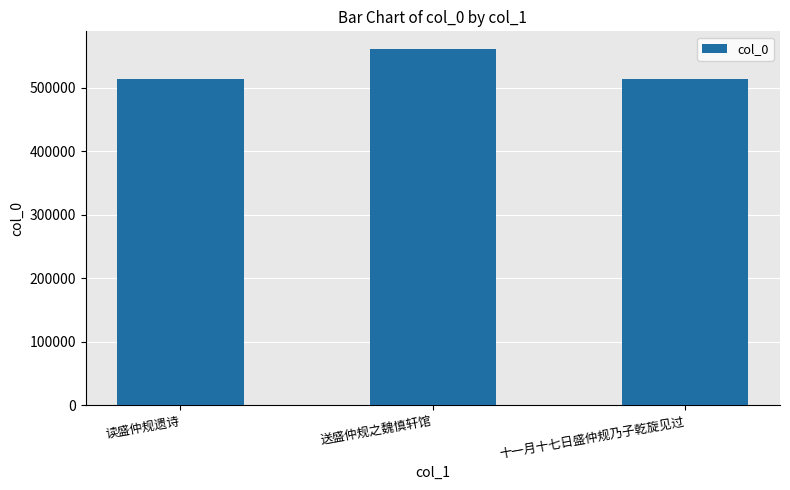

Count the number of data series in this chart.

1